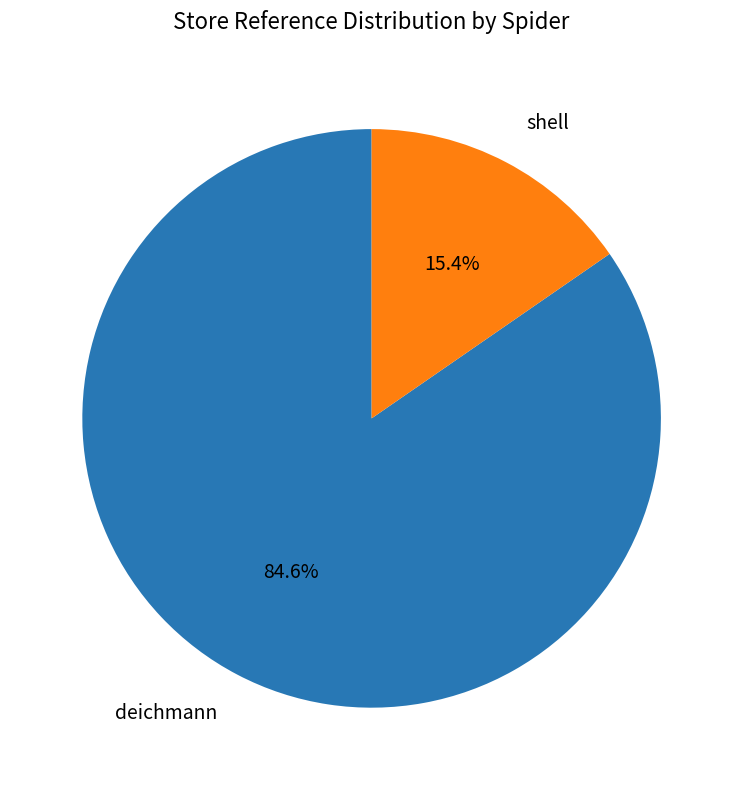

How much of the chart is everything except shell?

84.6%